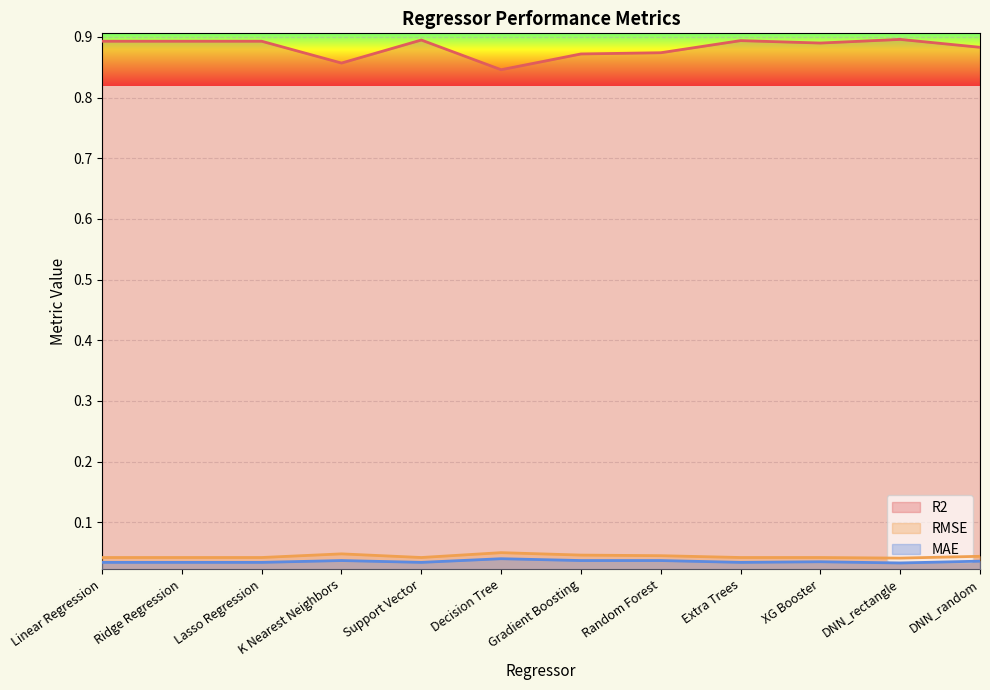

What is the label of the 3rd point from the right?

XG Booster